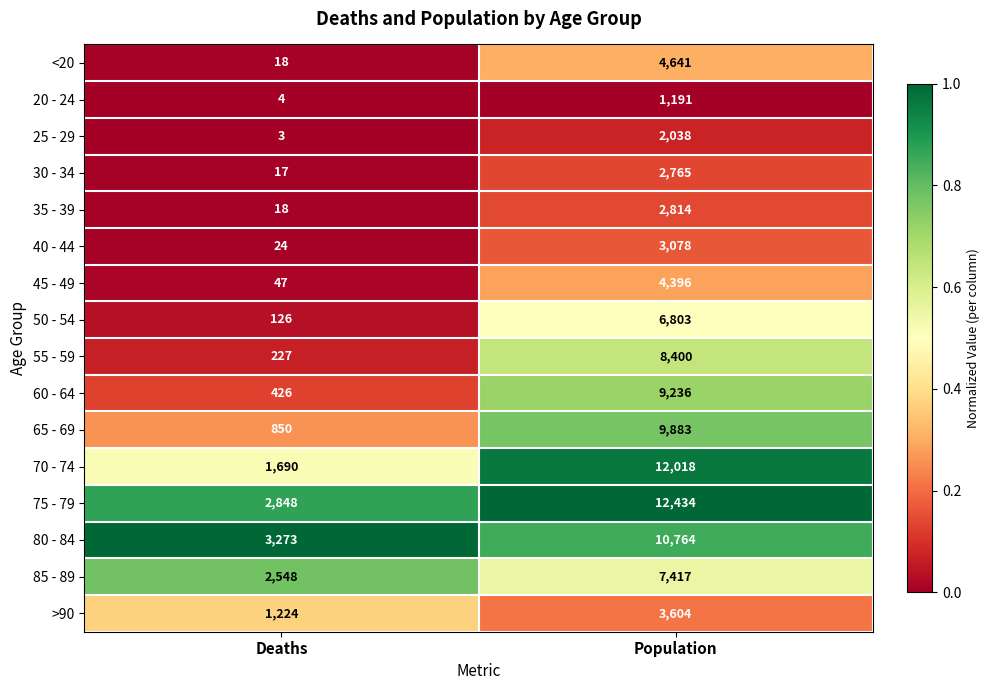

What is the greatest value displayed?

12434